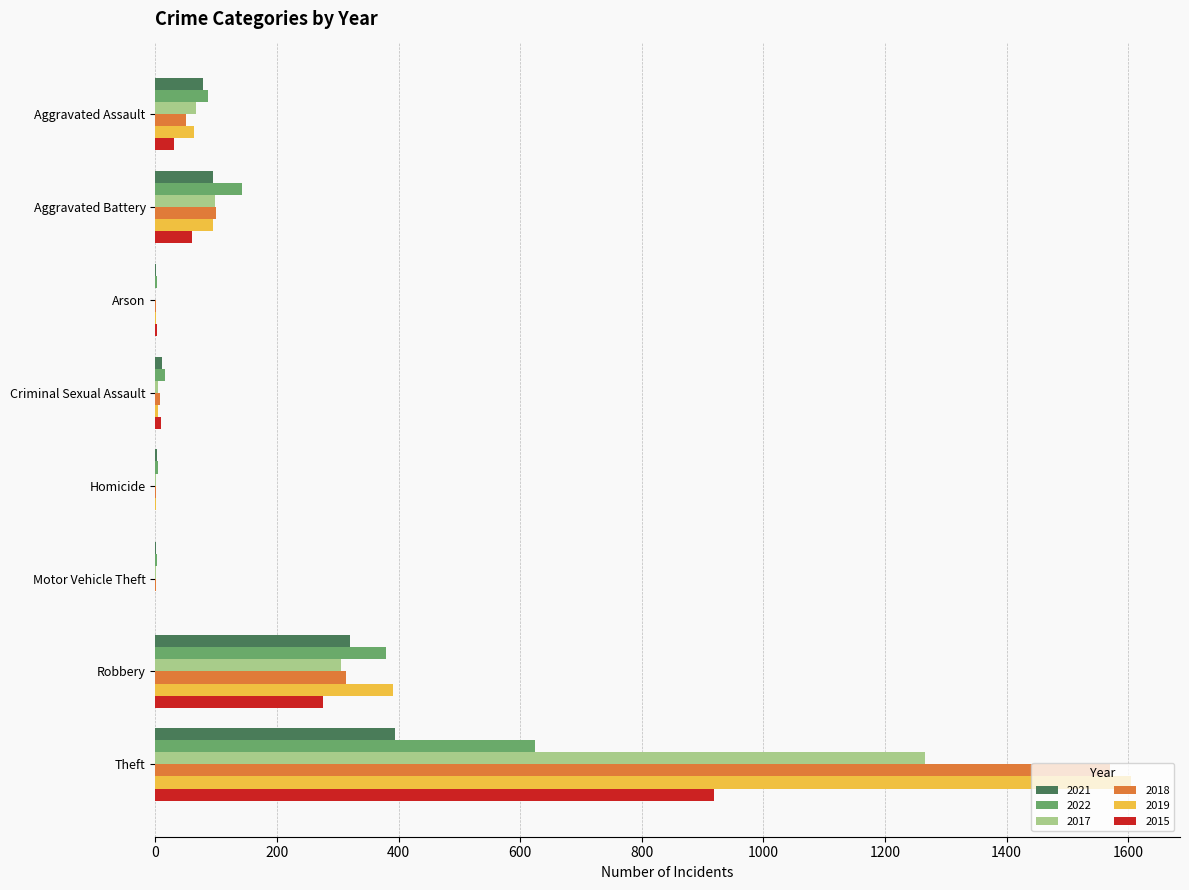

How many categories are shown in the chart?

8